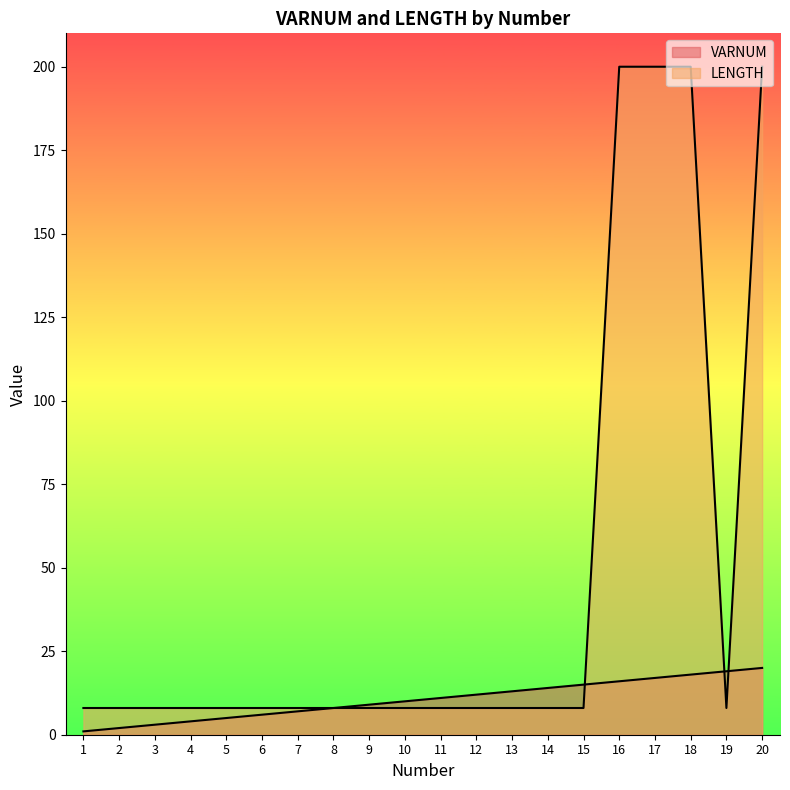

Rank the series at 16 from lowest to highest value.

VARNUM, LENGTH